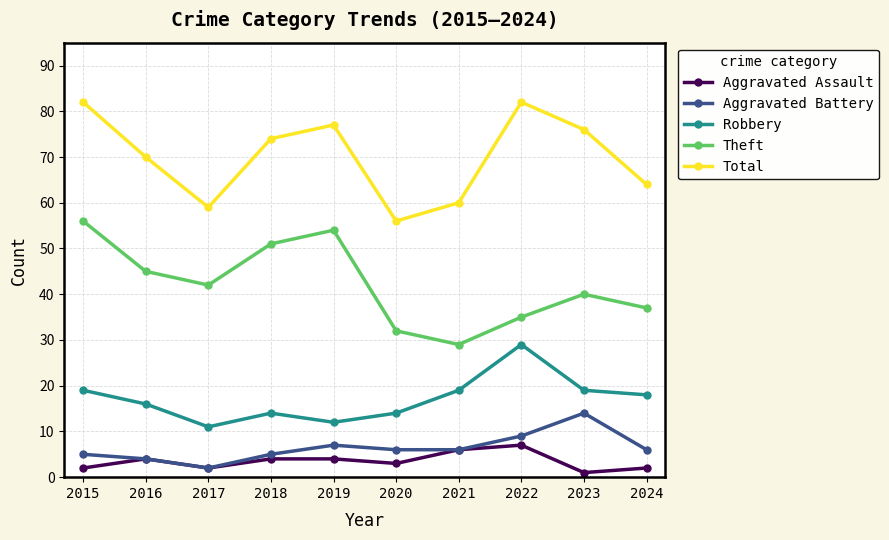

The value of Aggravated Battery at 2018 is 8. True or false?

False